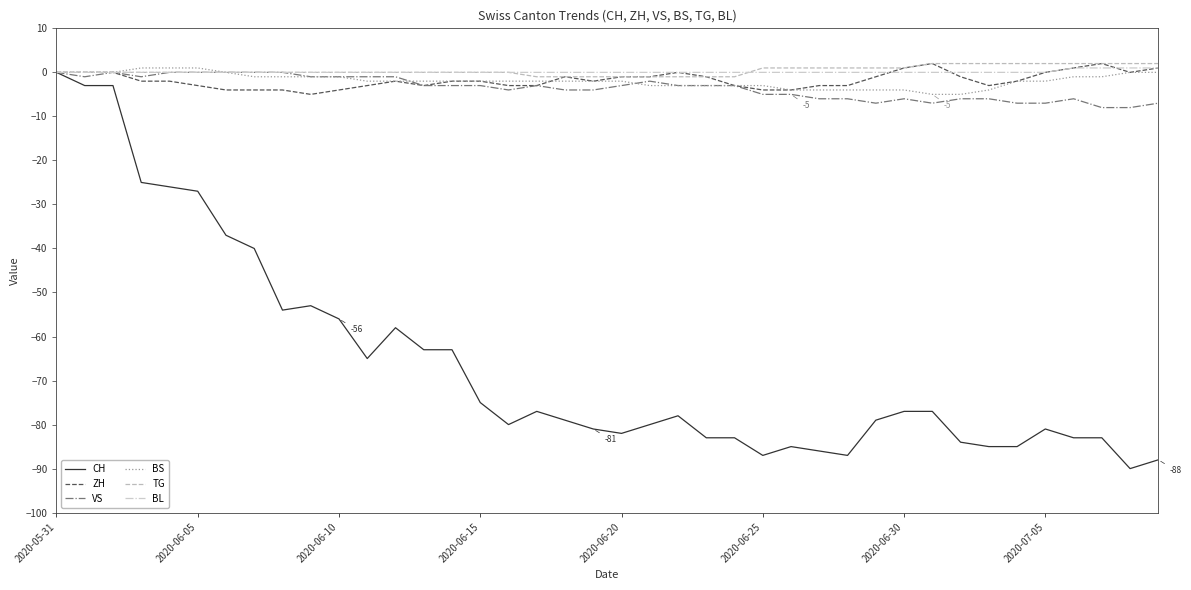

What is the minimum value for ZH?

-5